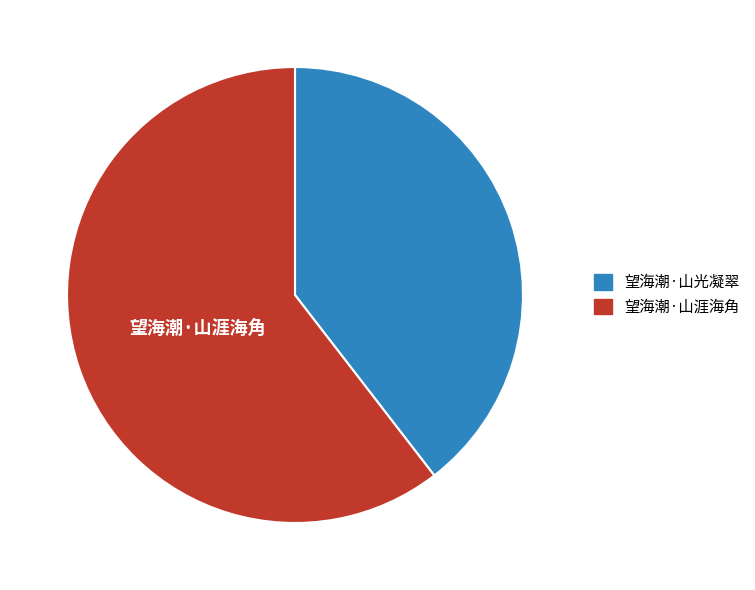

Is there any slice that represents more than half of the pie?

Yes